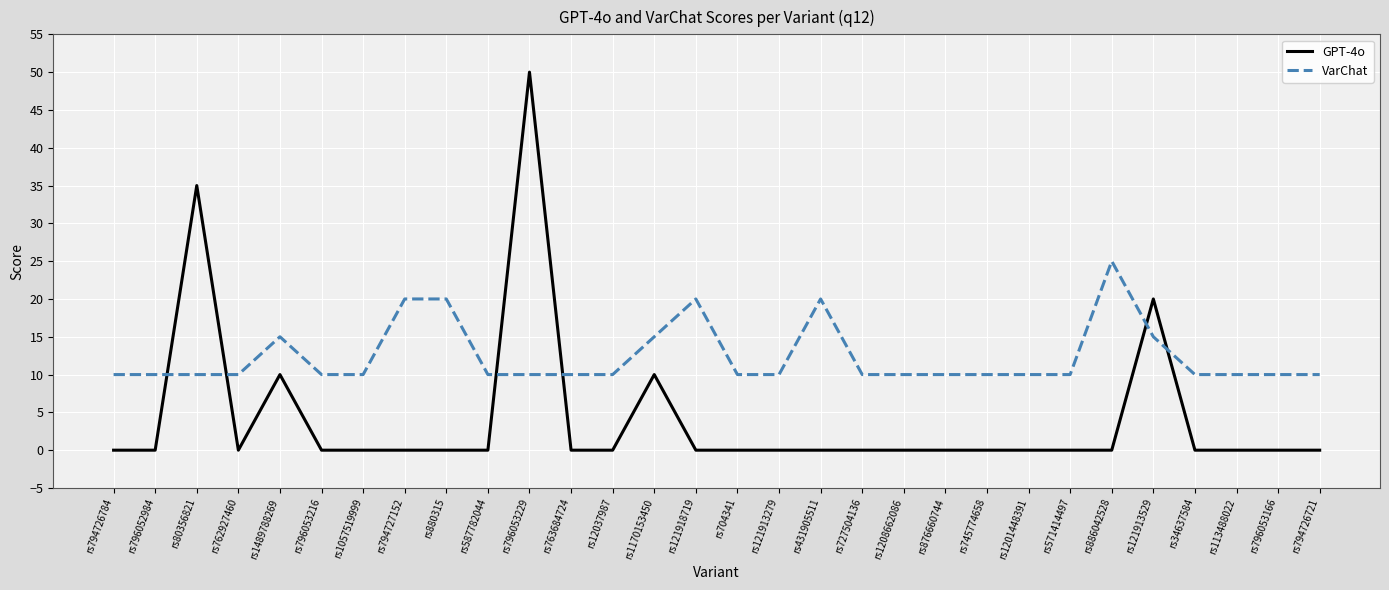

What position from the right is rs80356821?

28